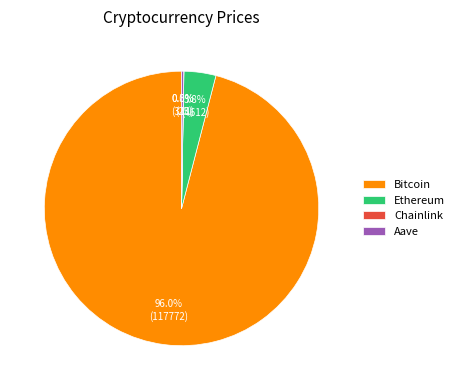

The Ethereum slice represents 4% of the pie. True or false?

True